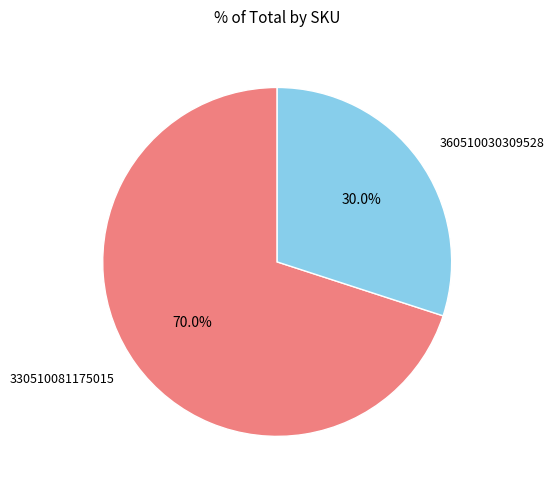

Does 330510081175015 account for over 50% of the chart?

Yes